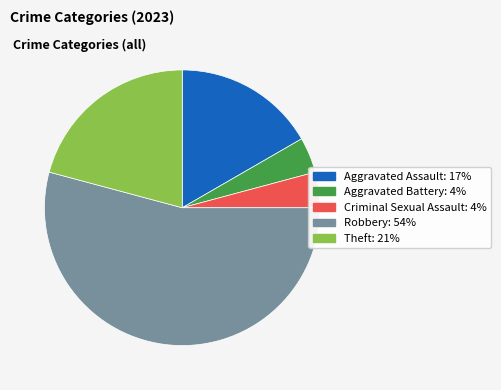

Combined, do Aggravated Battery and Aggravated Assault account for over 50%?

No